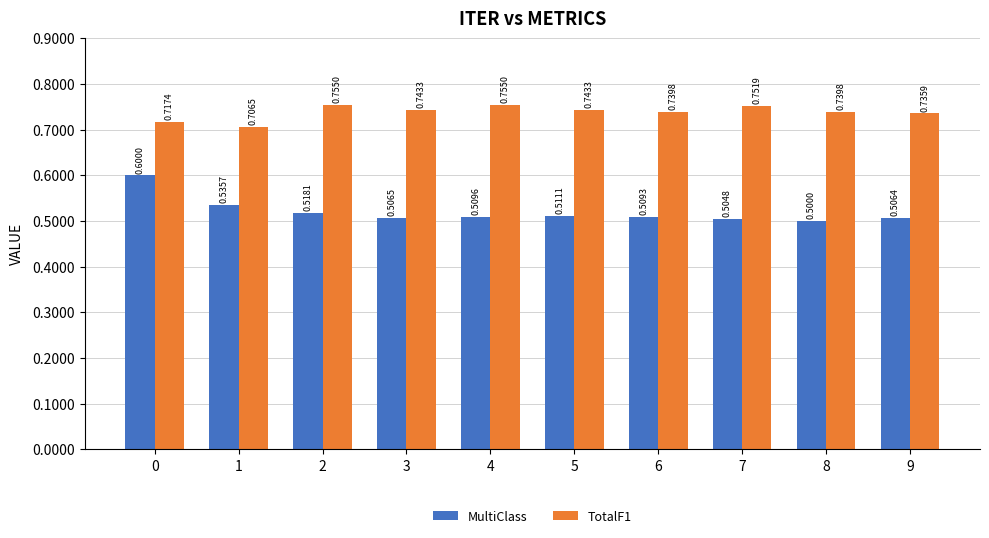

How many TotalF1 values are between 0 and 1?

10